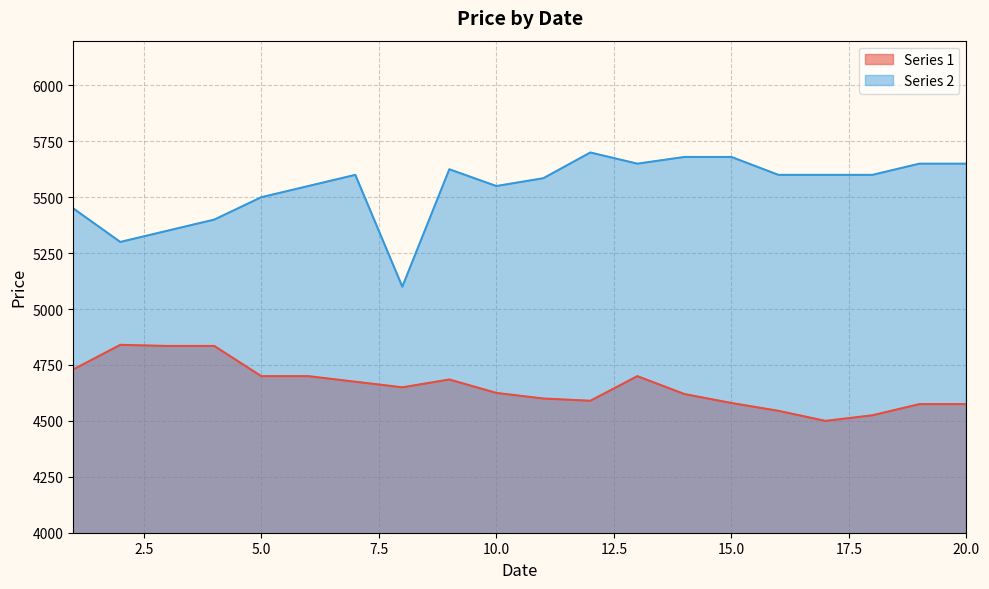

In Series 2, how many points are higher than both neighbors (excluding endpoints)?

3